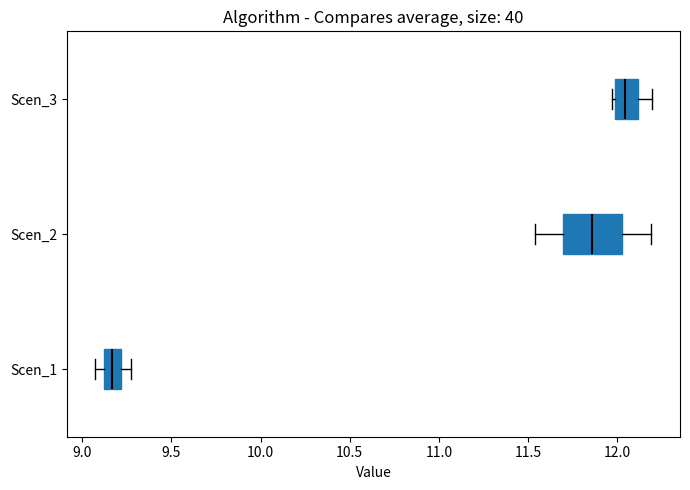

Reading bottom to top, read every box against the x-axis: the position of its median line, the range the box covers, and the ends of its whiskers. The values are not printed on the chart, so give them approximately, as read against the axis.

Scen_1: median 9.15, box 9.10 to 9.20, whiskers 9.05 to 9.25
Scen_2: median 11.85, box 11.70 to 12.05, whiskers 11.55 to 12.20
Scen_3: median 12.05, box 12.00 to 12.10, whiskers 11.95 to 12.20